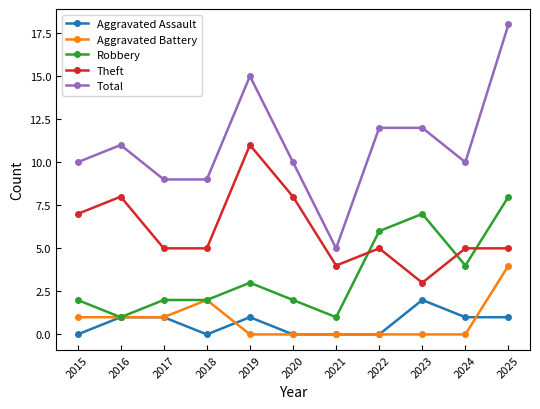

What is the sum of the Total values at 2024 and 2019?

25